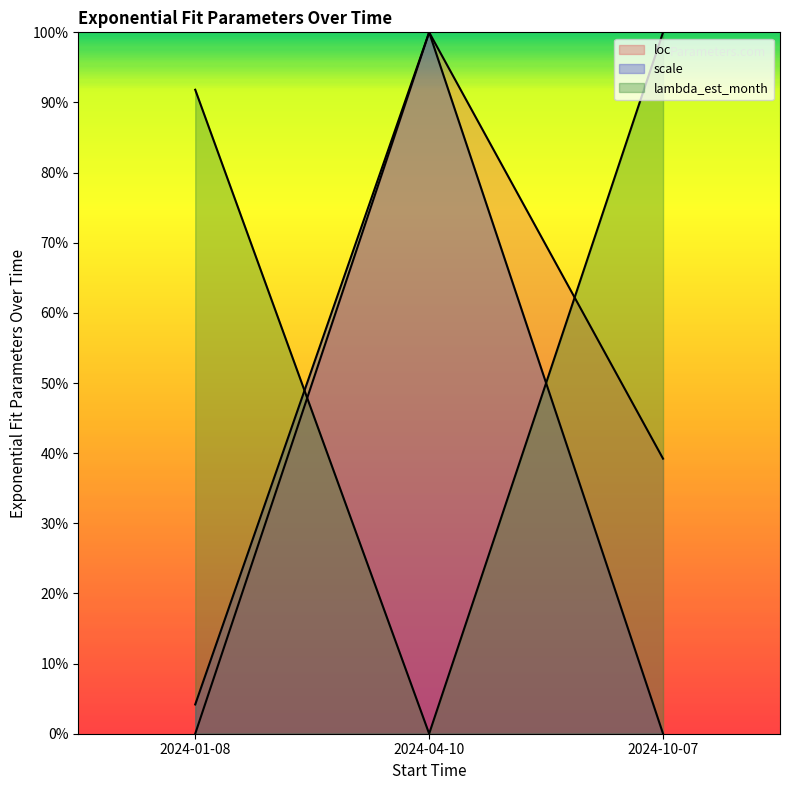

What is the difference between the maximum and minimum values in the scale series?

1.0